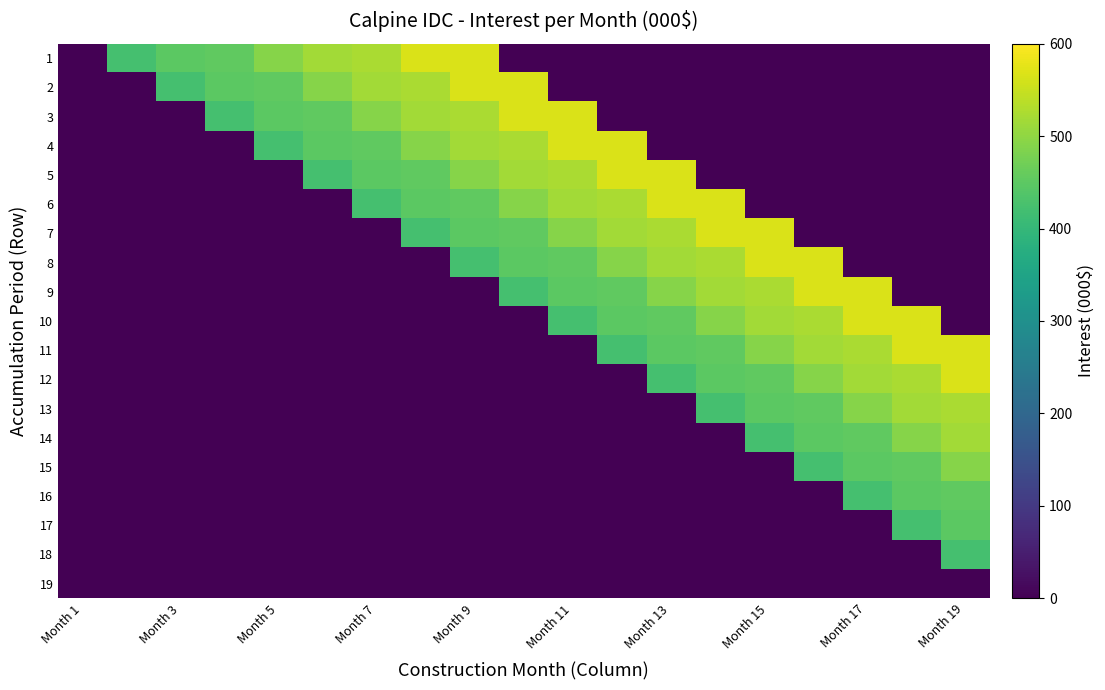

Which series has the largest total across all categories?

1